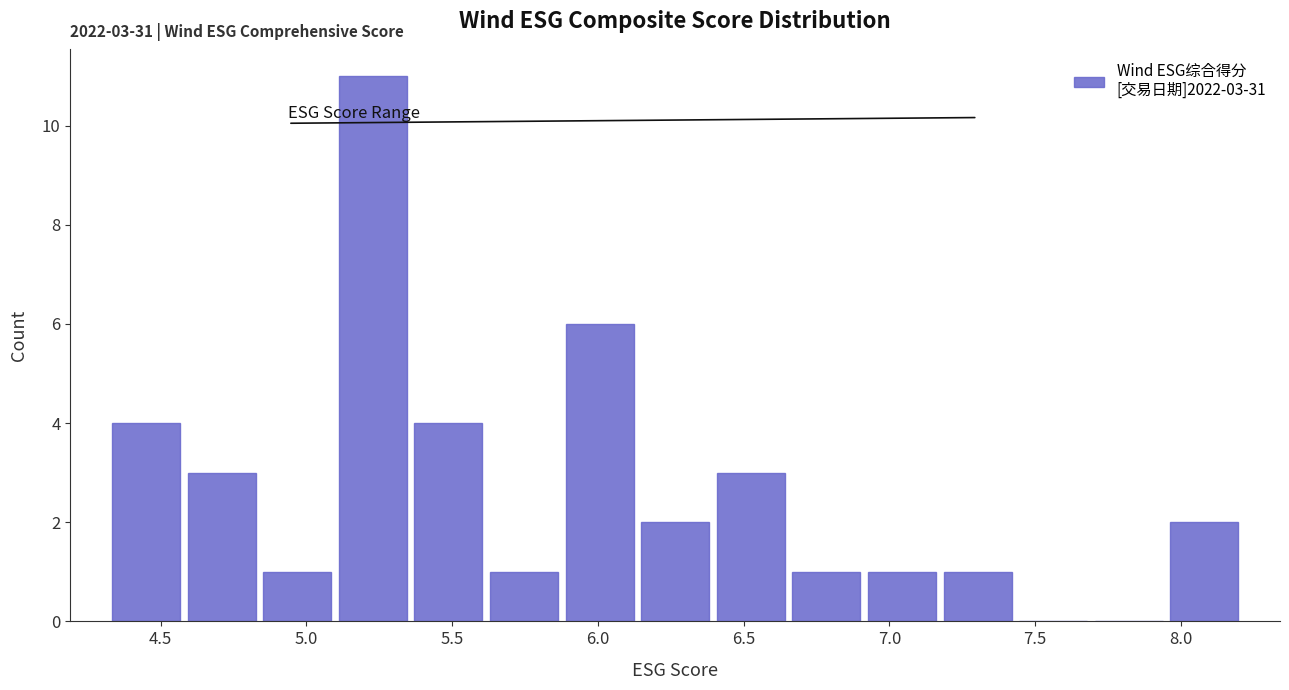

Which range on the x-axis has the tallest bar?

5.10 to 5.35